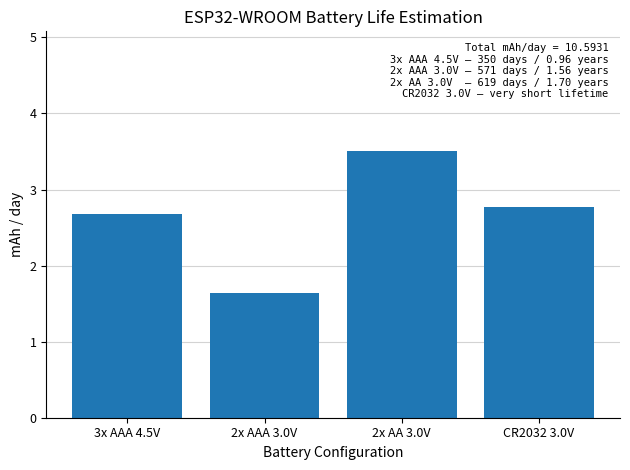

Which has a higher value, CR2032 3.0V or 3x AAA 4.5V?

CR2032 3.0V